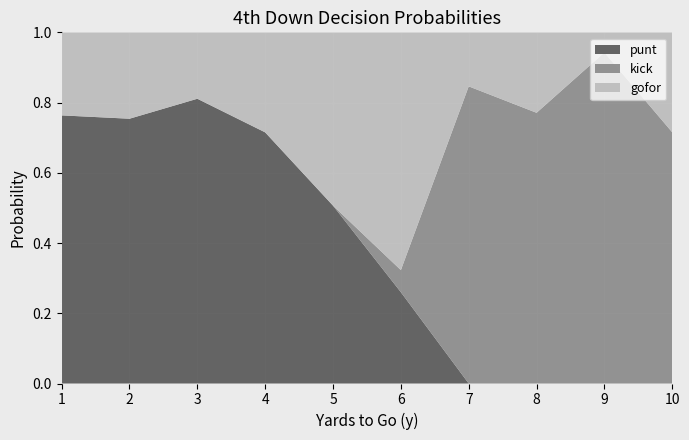

The punt series shows 1.2 at 4. True or false?

False